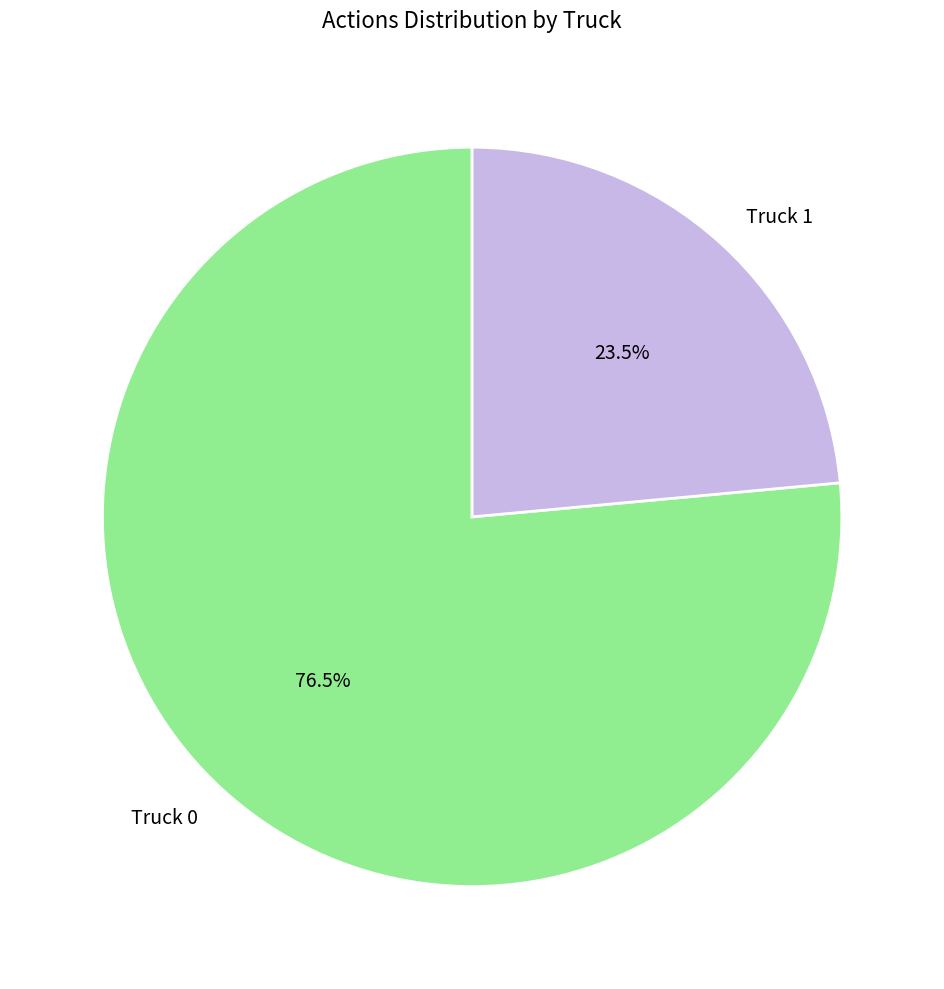

Count the number of slices in the pie.

2